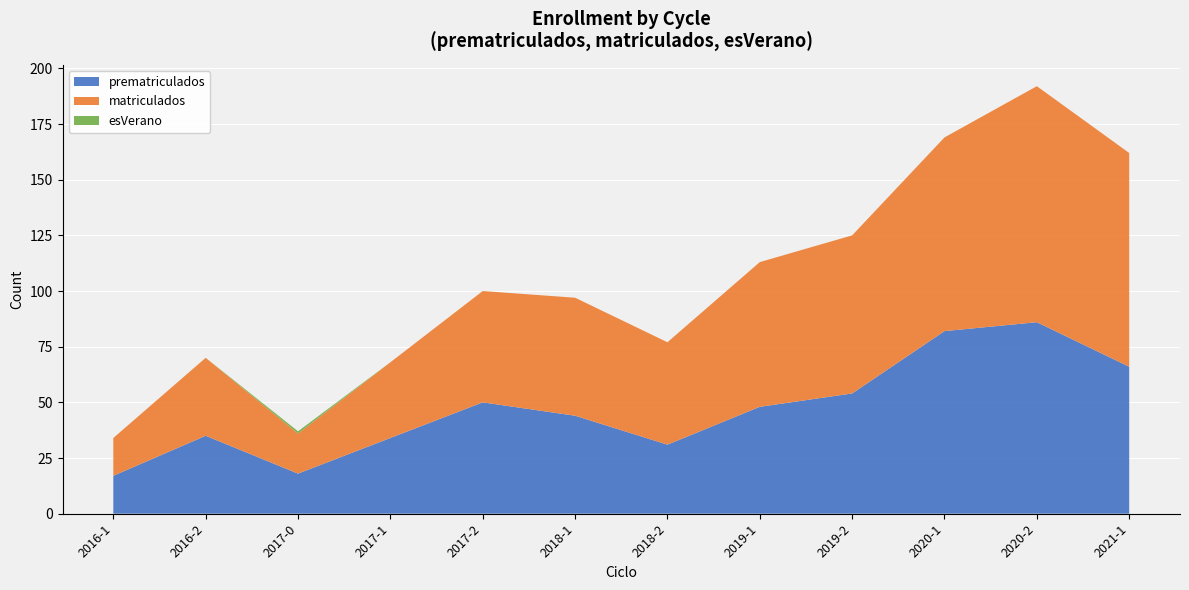

Reading left to right, transcribe all the data shown in this chart.

prematriculados: 17	35	18	34	50	44	31	48	54	82	86	66
matriculados: 17	35	18	34	50	53	46	65	71	87	106	96
esVerano: 0	0	1	0	0	0	0	0	0	0	0	0